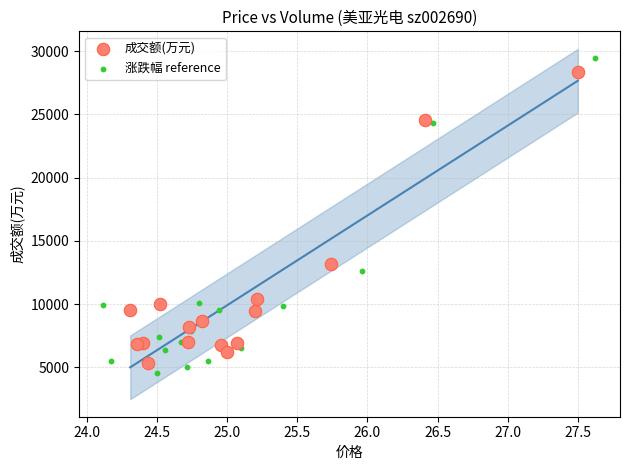

Which series has the largest Y range (max minus min)?

涨跌幅 reference